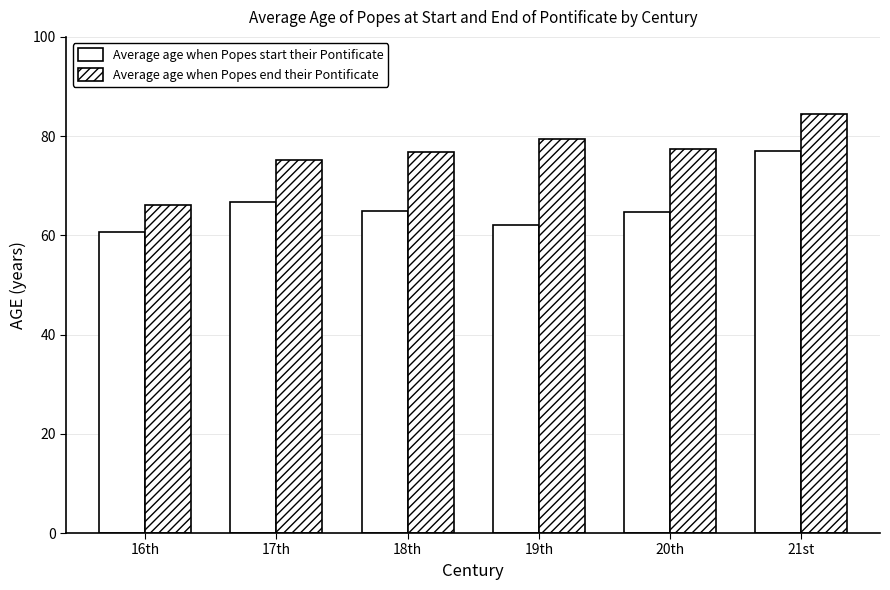

What is the difference between the maximum and minimum values in the Average age when Popes start their Pontificate series?

16.4